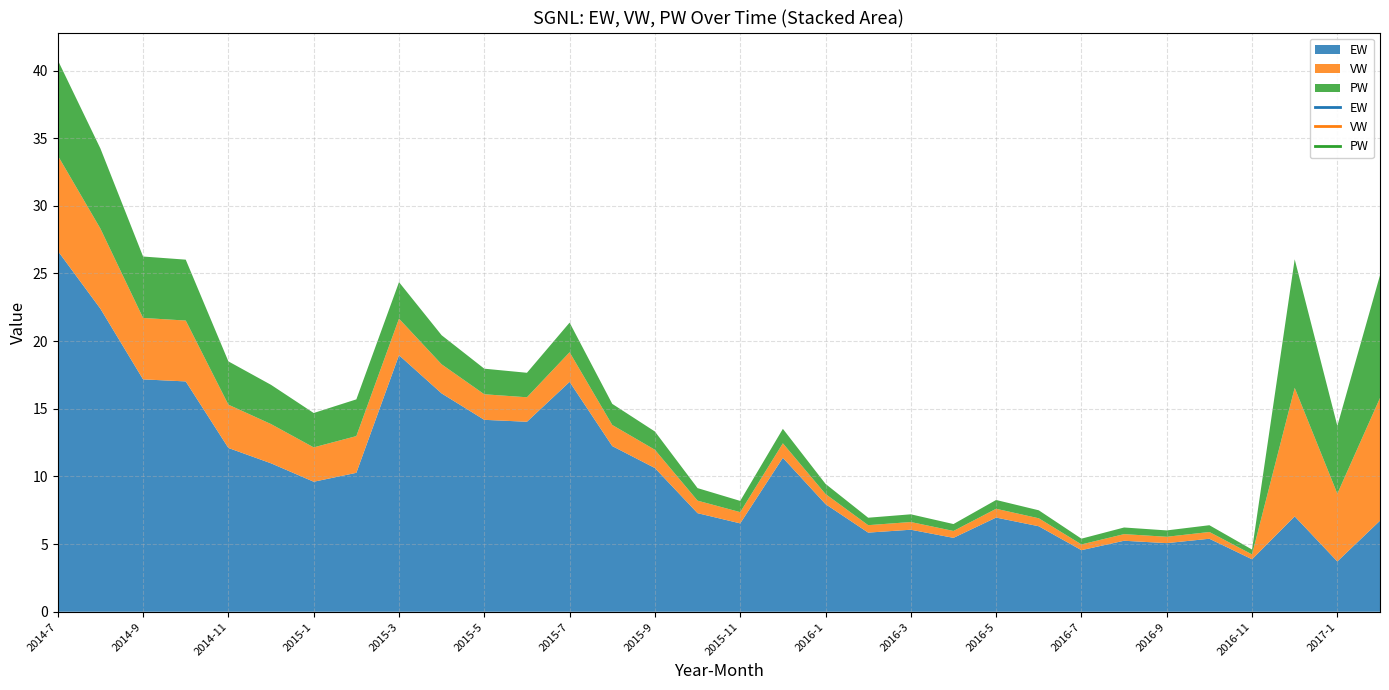

How many lines are shown in the chart?

3